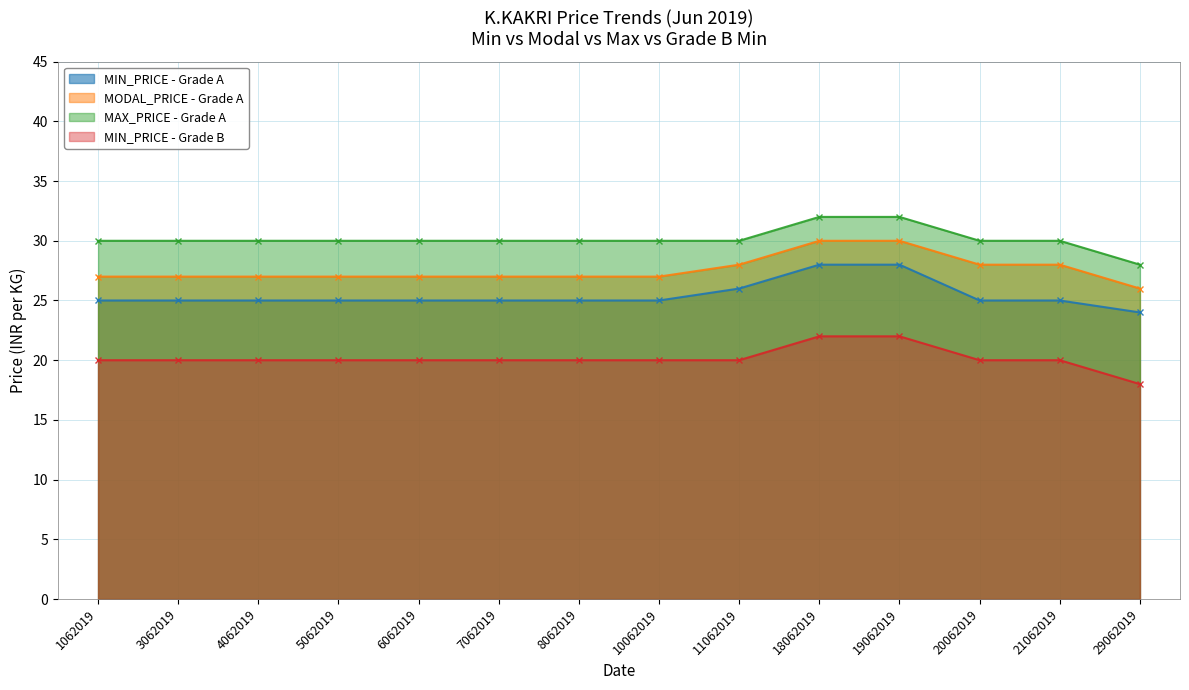

What is the difference between the highest and lowest values at 18062019?

10